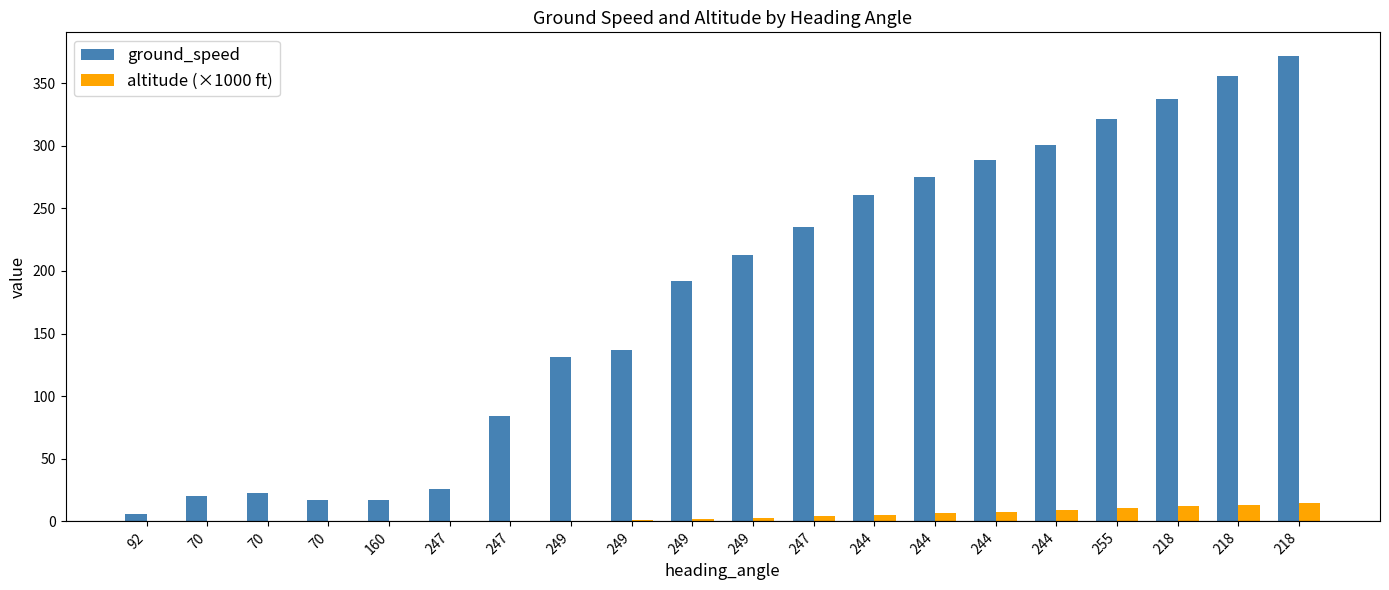

Rank the series by their average value, from highest to lowest.

ground_speed, altitude (×1000 ft)